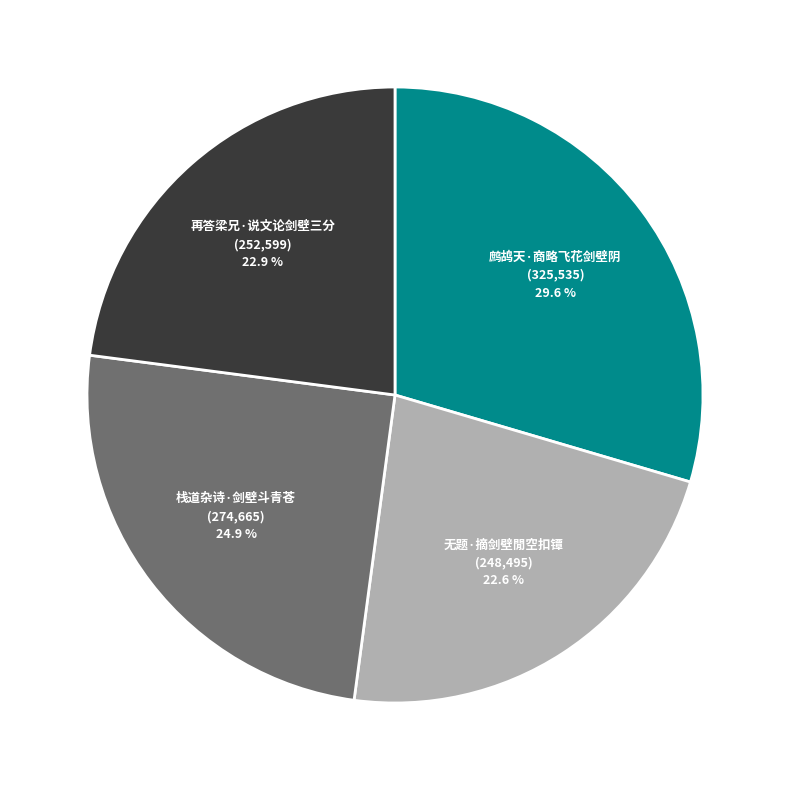

Does any single category account for the majority?

No